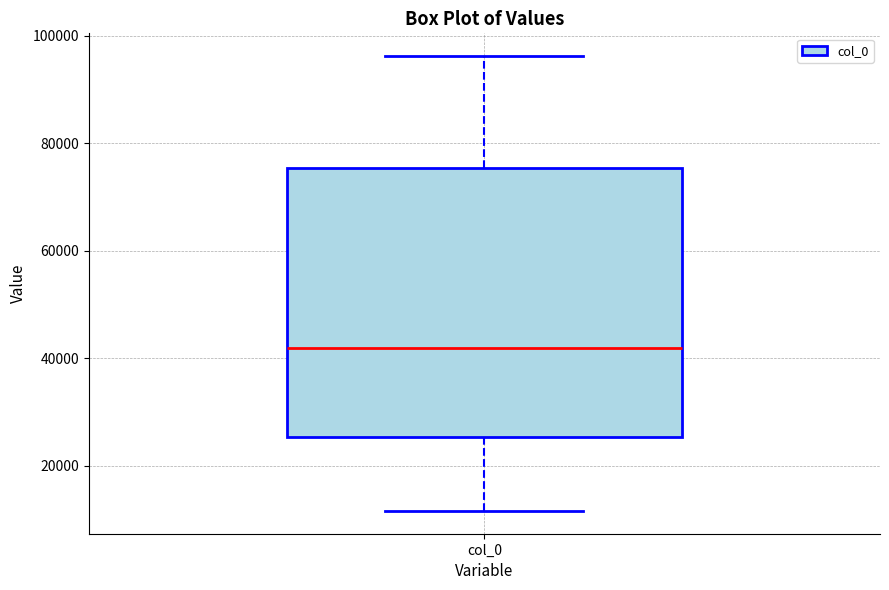

Transcribe this box plot: give where the median line is, the range the box spans, and where the two whiskers end, as read against the y-axis. The values are not printed on the chart, so give them approximately, as read against the axis.

median 42000, box 26000 to 76000, whiskers 12000 to 96000